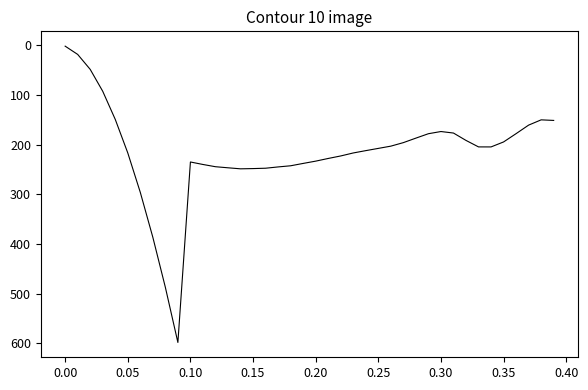

What is the difference between the maximum and minimum values?

596.8